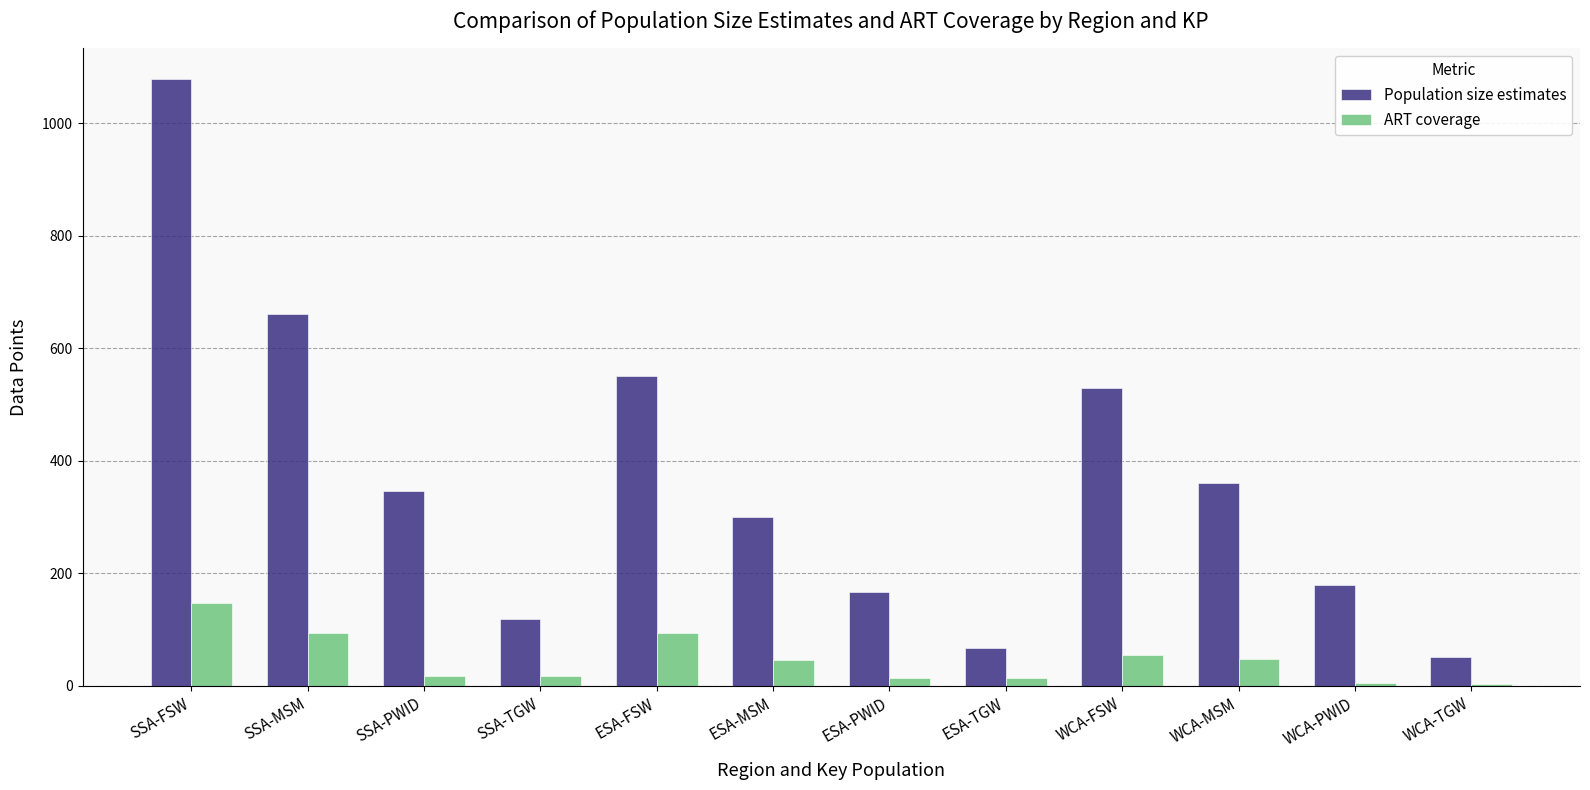

What is the difference between the maximum and second lowest values in the Population size estimates series?

1012